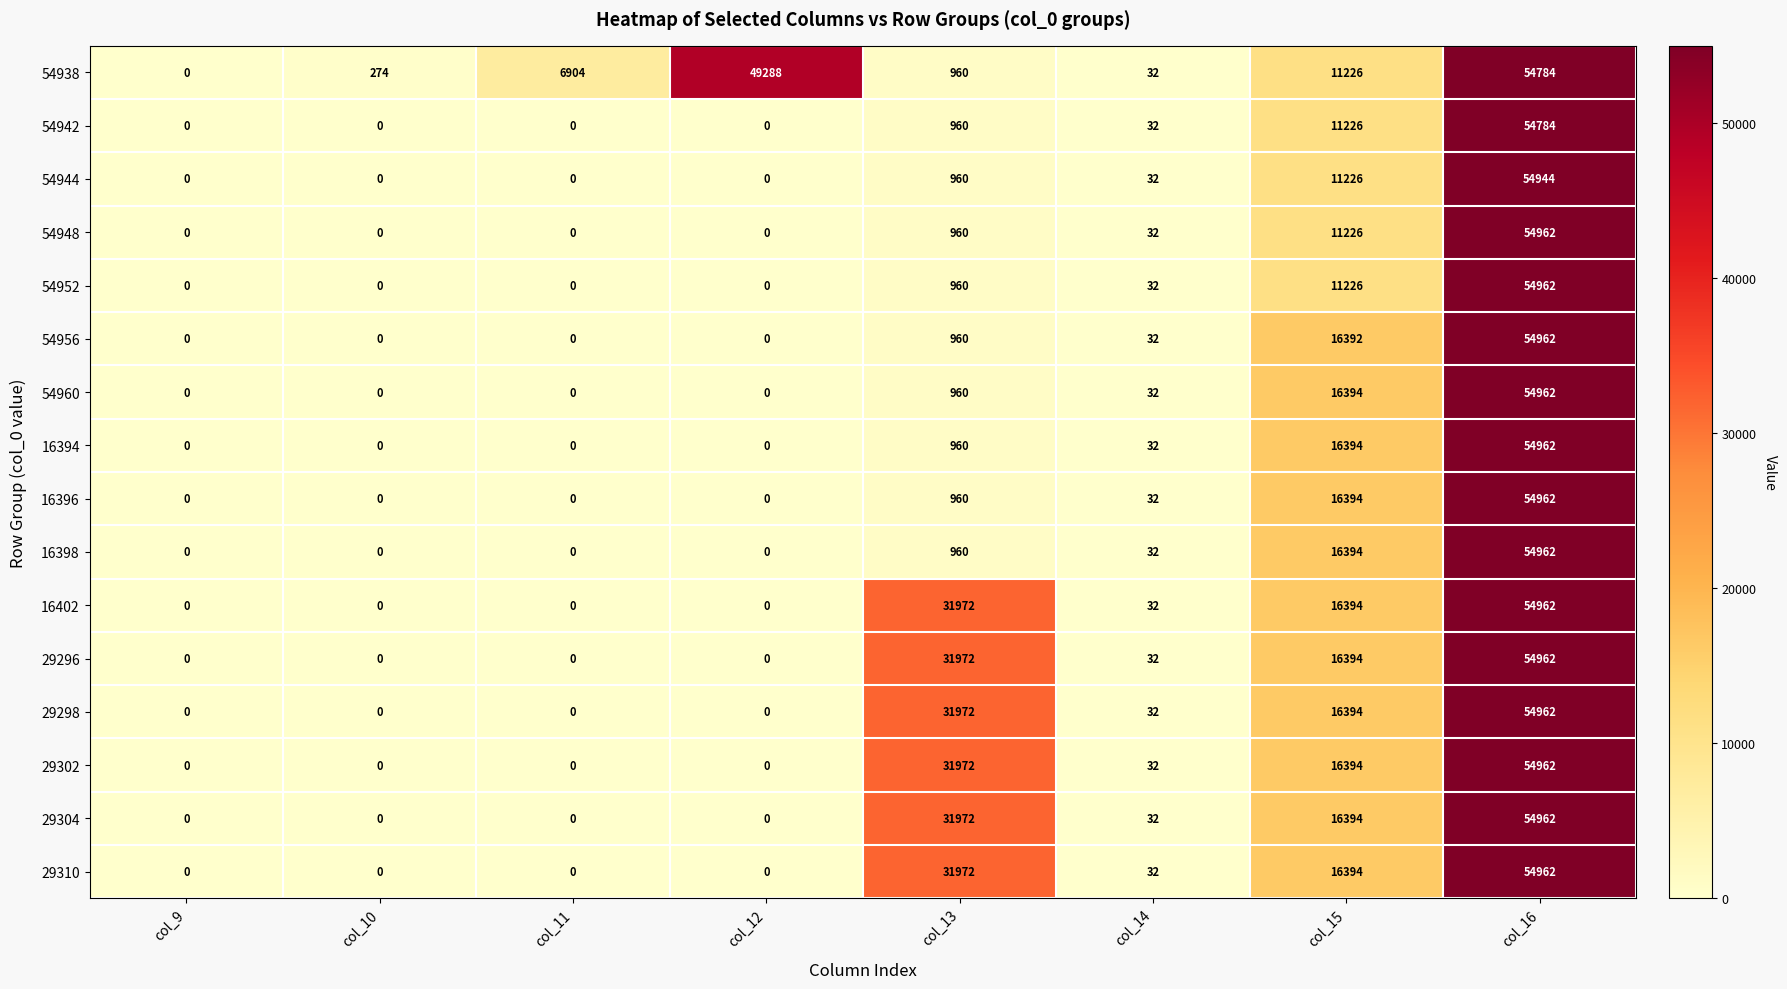

What is the difference between the 29296 values at col_13 and col_11?

31972